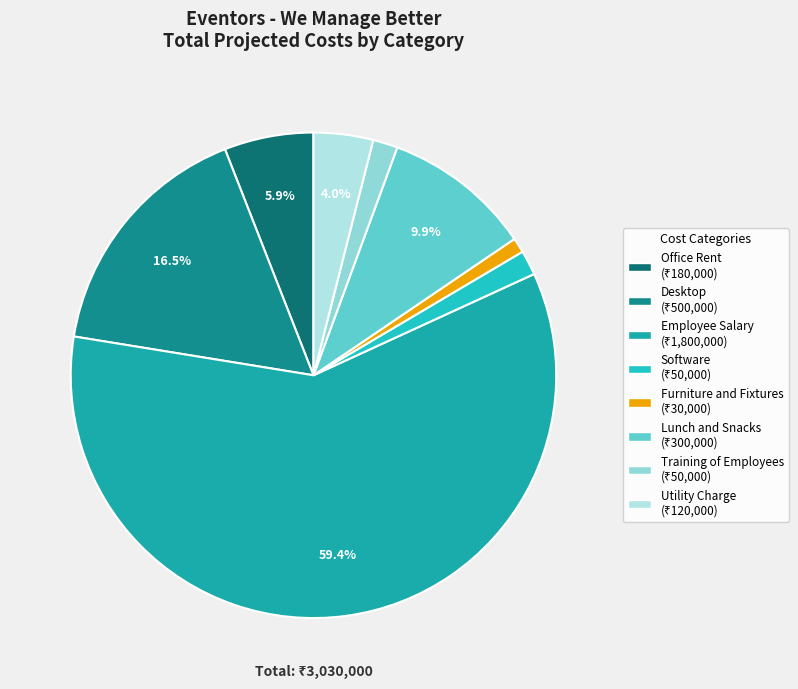

To the nearest percent, what is the average slice percentage?

12%